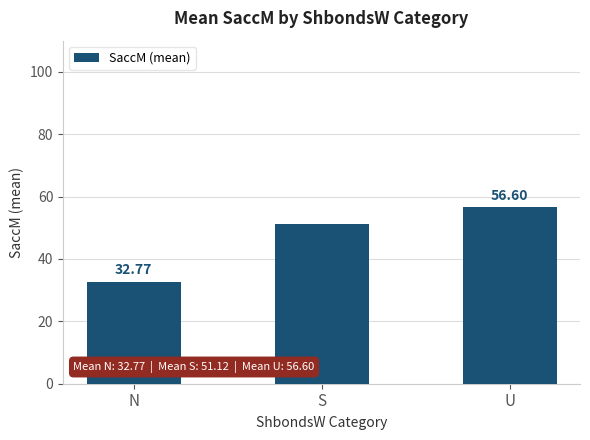

Reading left to right, list all the values displayed in this chart.

N=32.8	S=51.1	U=56.6